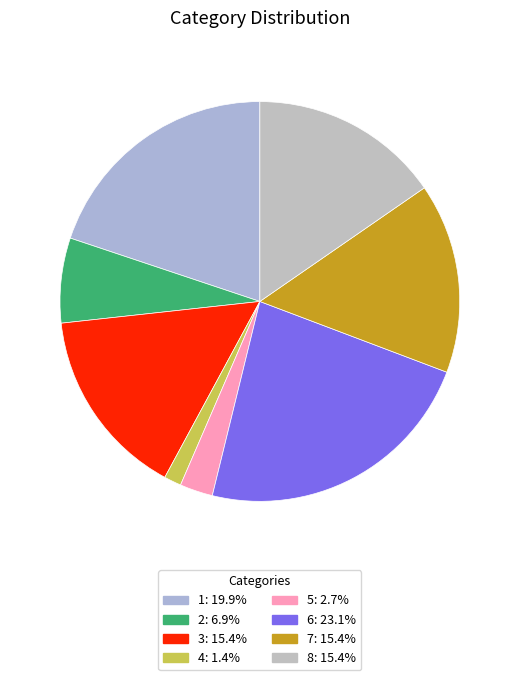

To the nearest percent, what is the difference between the largest and smallest slice percentages?

22%